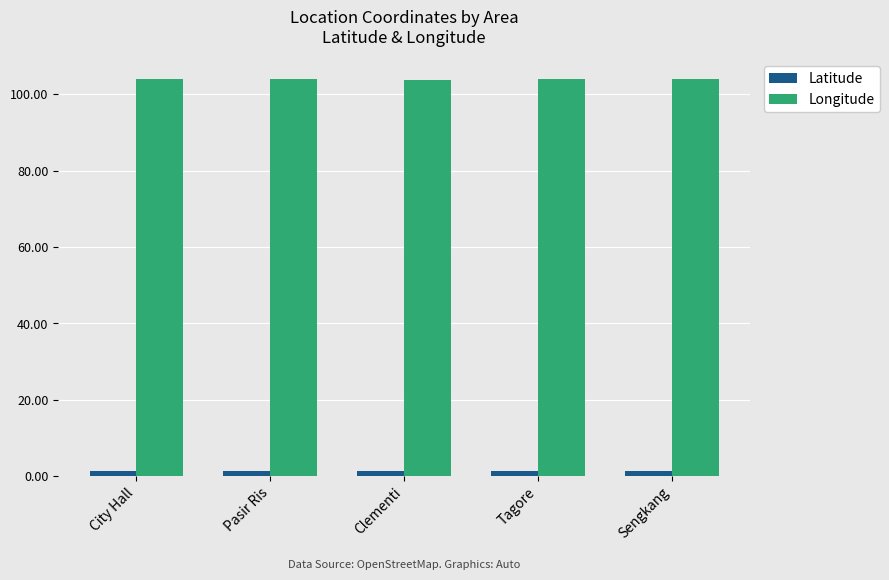

Is it true that Longitude equals 50.5 at Clementi?

False